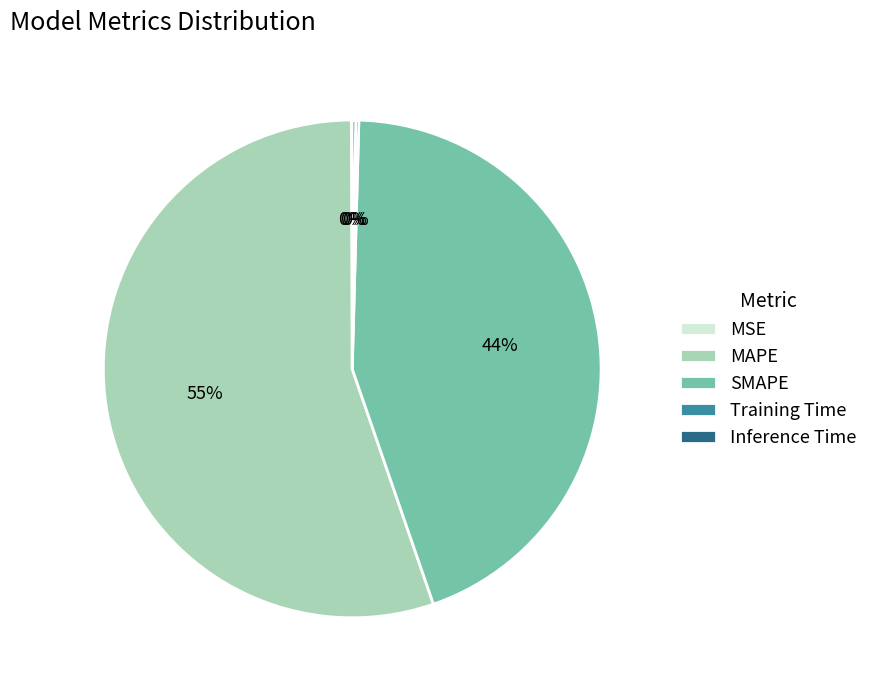

To the nearest percent, what is the average slice percentage?

20%